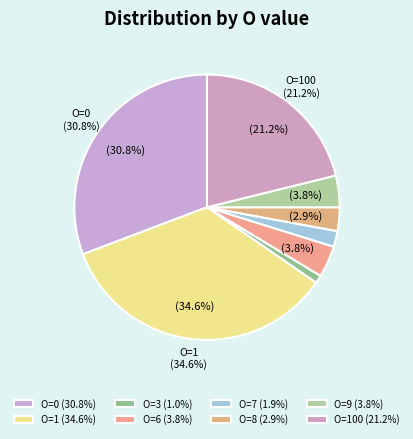

Which category has the biggest portion of the pie?

O=1